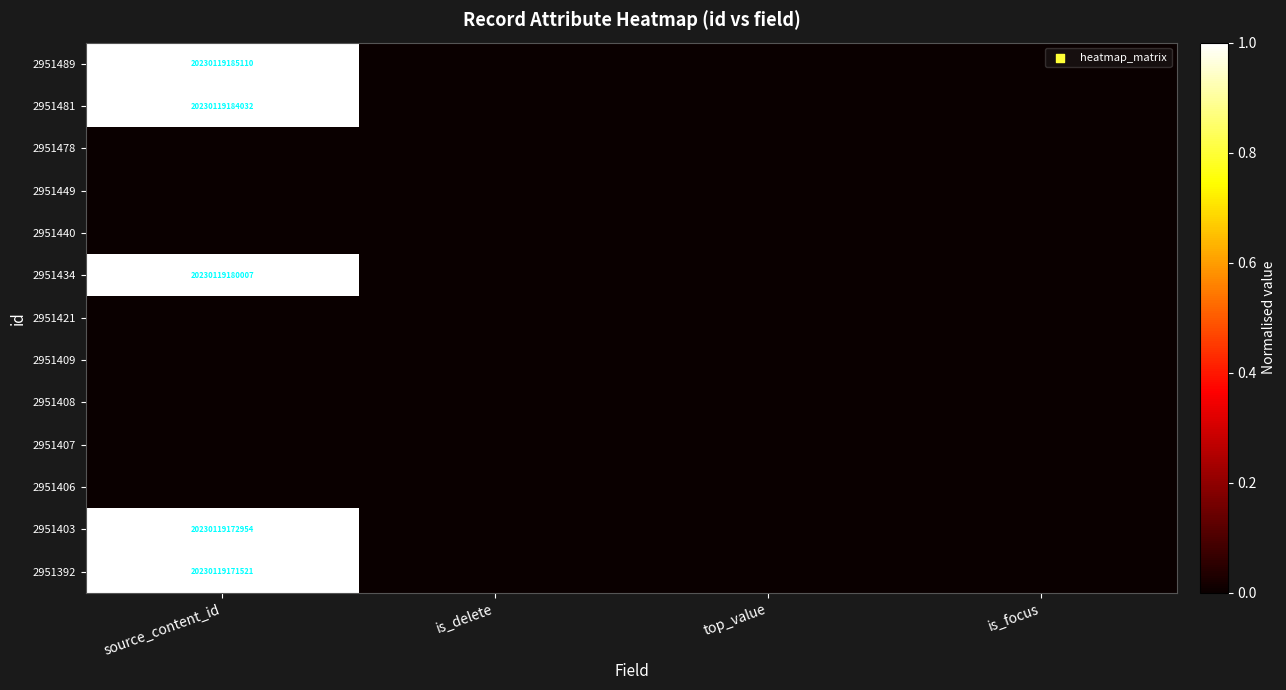

How many positive values does the 2951481 series have?

1